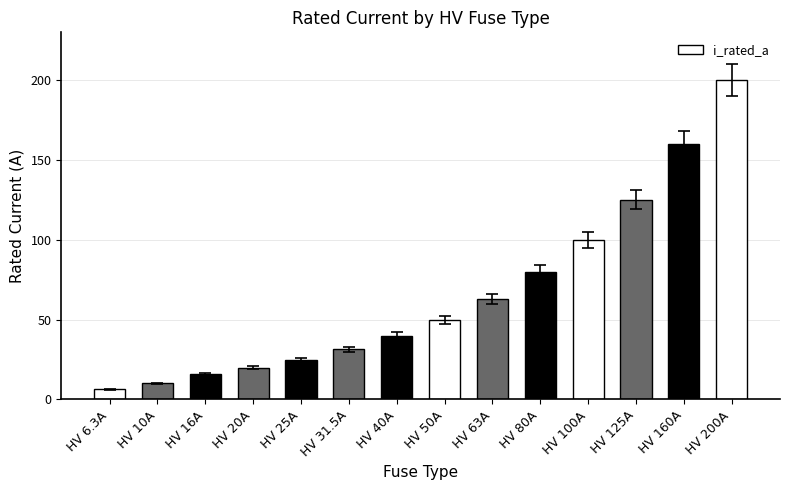

Reading left to right, transcribe all the data shown in this chart.

HV 6.3A=6.3	HV 10A=10.0	HV 16A=16.0	HV 20A=20.0	HV 25A=25.0	HV 31.5A=31.5	HV 40A=40.0	HV 50A=50.0	HV 63A=63.0	HV 80A=80.0	HV 100A=100.0	HV 125A=125.0	HV 160A=160.0	HV 200A=200.0